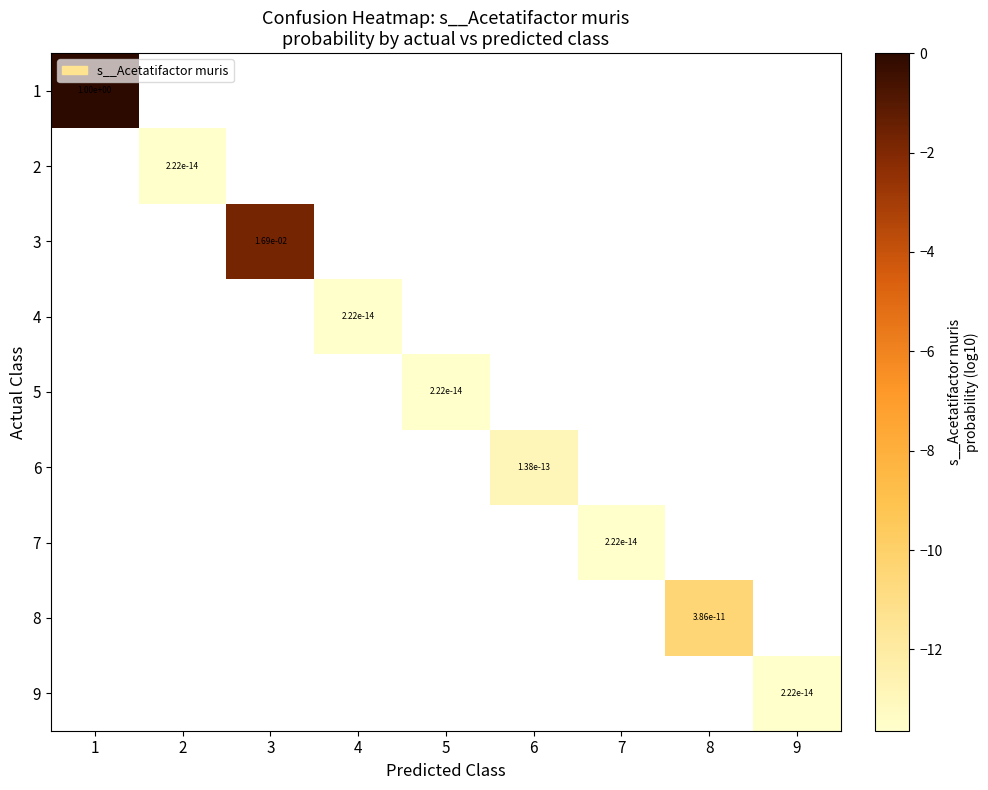

Count the number of data series in this chart.

9